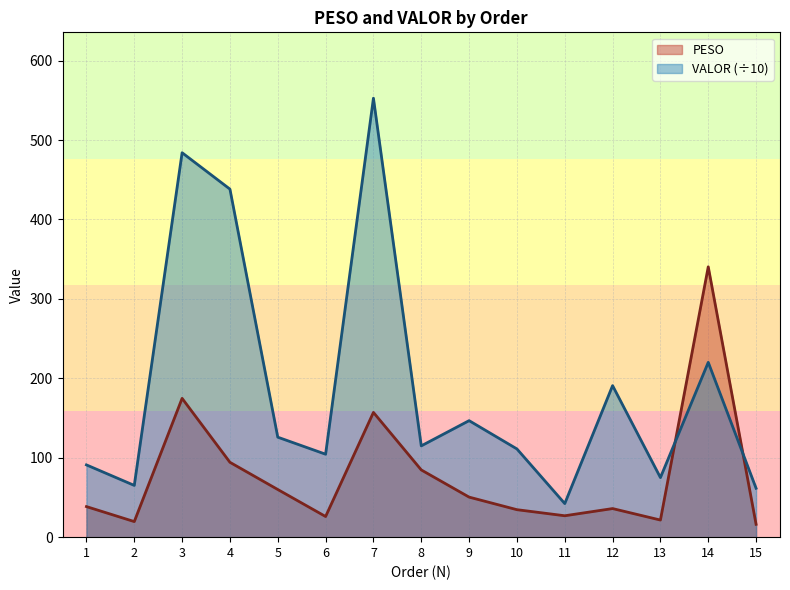

Which series has the widest spread of values?

VALOR (÷10)